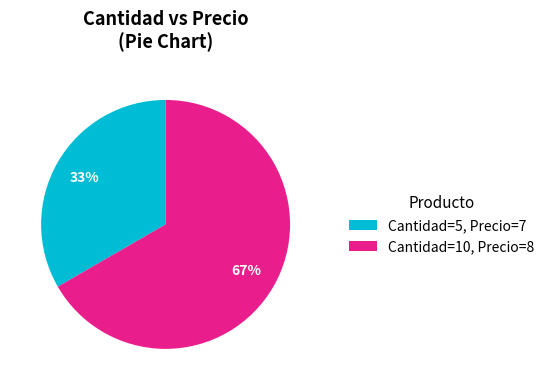

What percentage is the Cantidad=10, Precio=8 slice, to the nearest percent?

67%